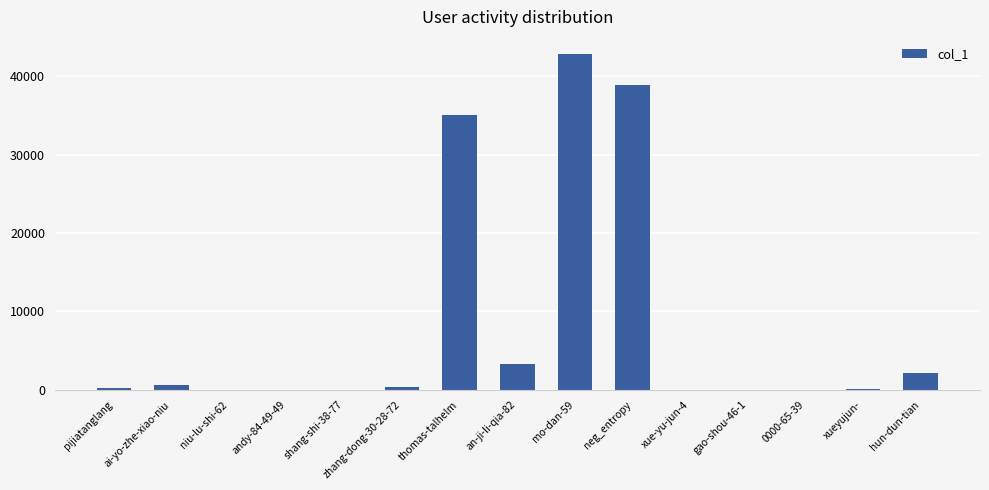

Is it true that the value at an-ji-li-qia-82 is 3307?

True